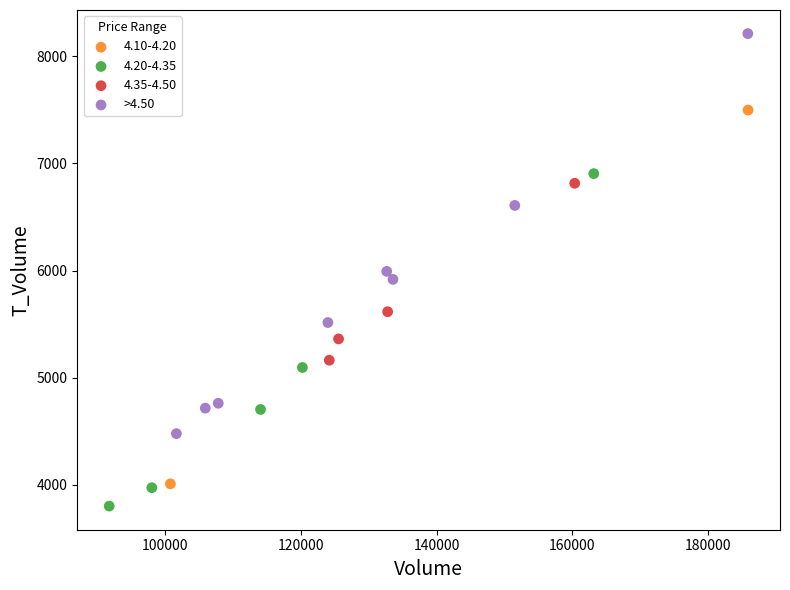

What are all the series names shown in the legend?

4.10-4.20, 4.20-4.35, 4.35-4.50, >4.50